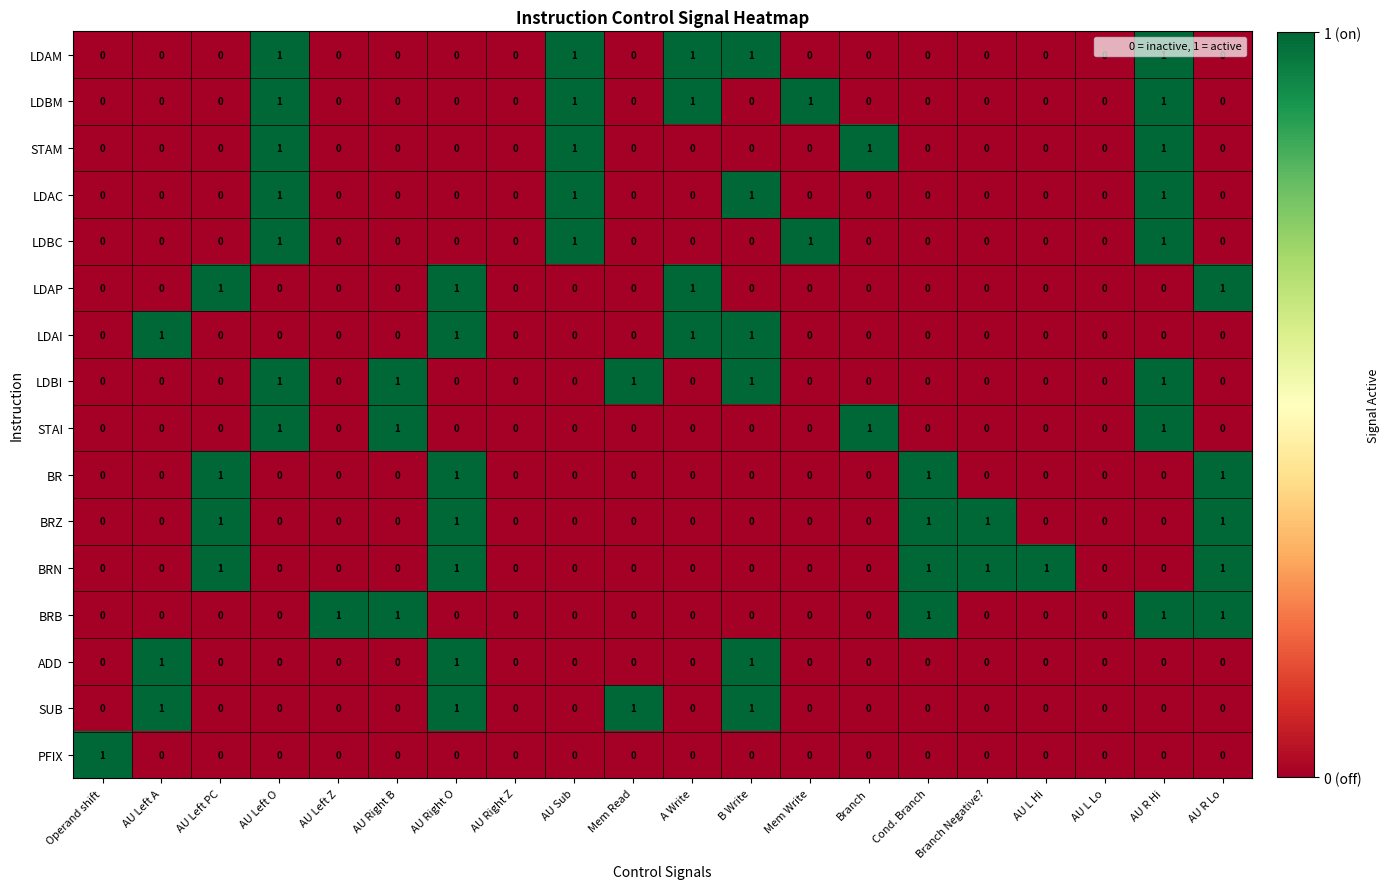

How many LDAP values are between 0 and 1?

20